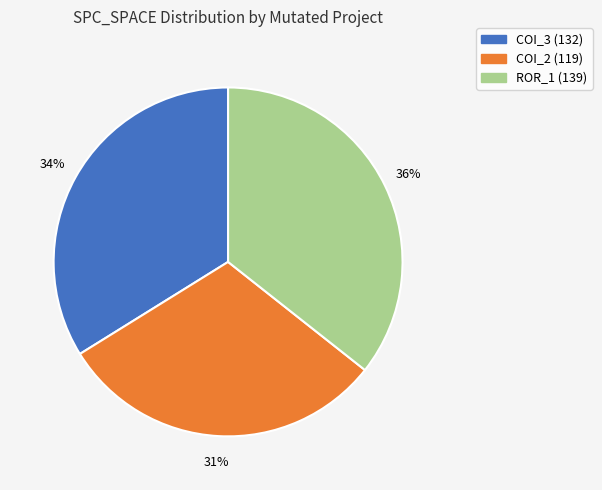

What is the smallest slice in the pie chart?

COI_2 (119)